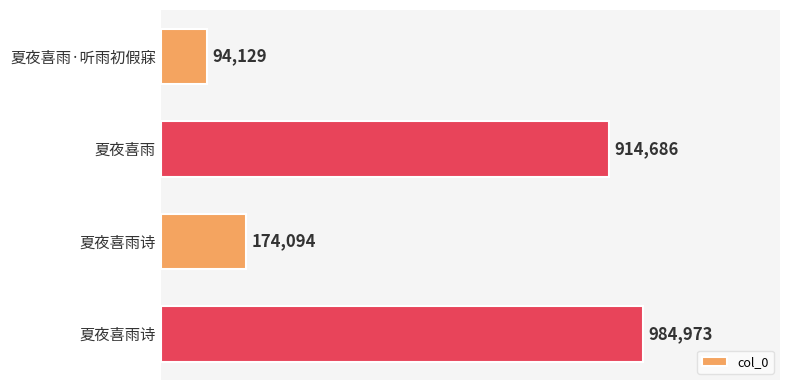

Are the bars horizontal?

Yes